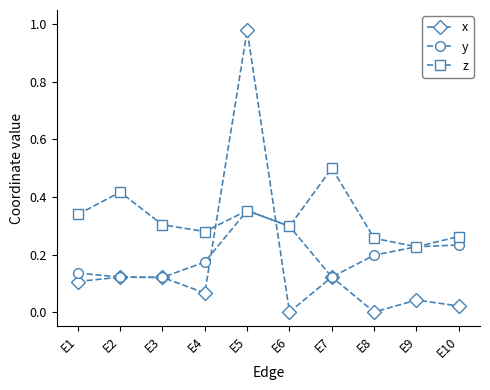

Rank the series by their maximum value, from highest to lowest.

x, z, y